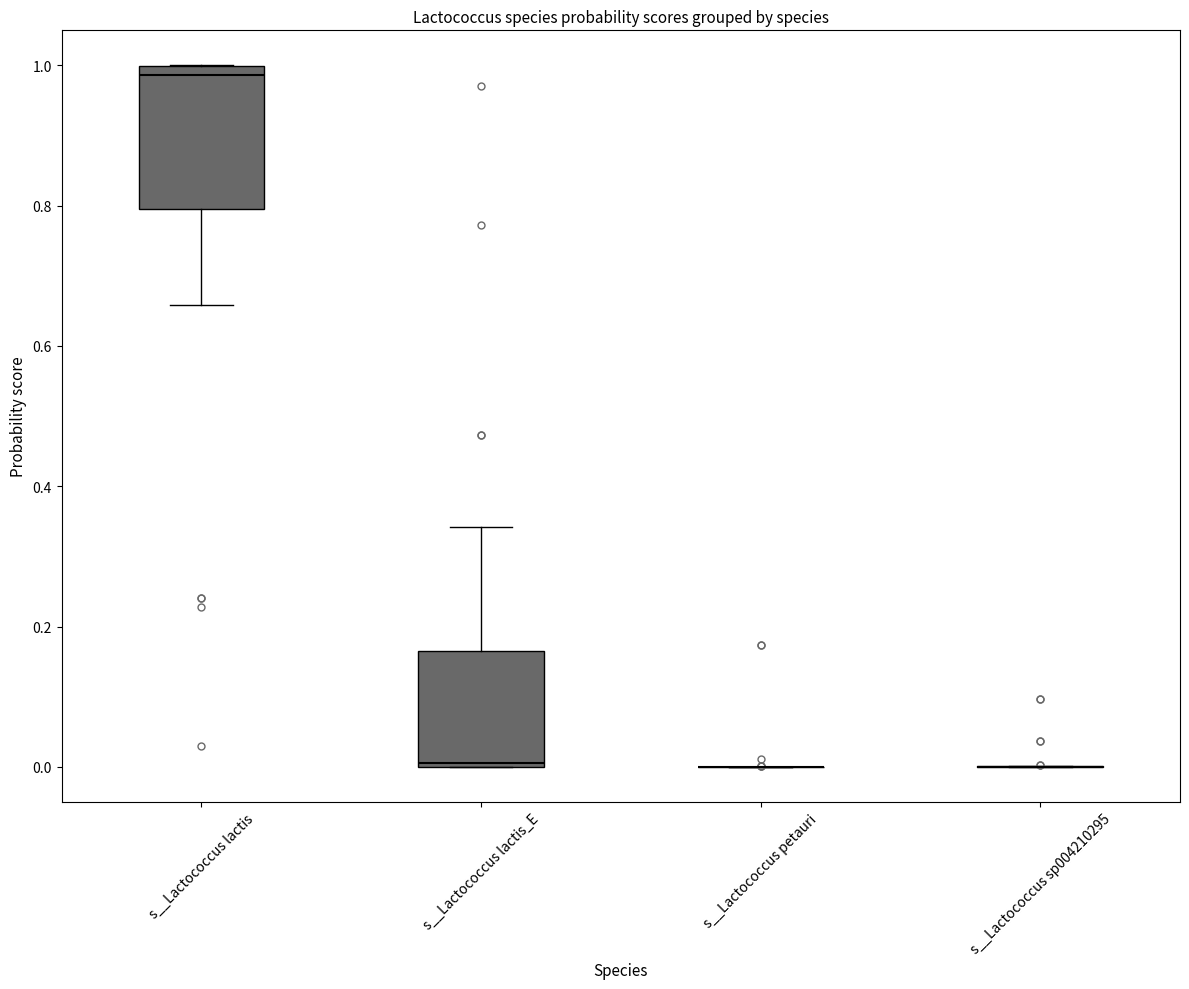

Reading left to right, read every box against the y-axis: the position of its median line, the range the box covers, and the ends of its whiskers. The values are not printed on the chart, so give them approximately, as read against the axis.

s__Lactococcus lactis: median 0.98, box 0.80 to 1.00, whiskers 0.66 to 1.00
s__Lactococcus lactis_E: median 0.00, box 0.00 to 0.16, whiskers 0.00 to 0.34
s__Lactococcus petauri: box collapsed to a line at 0.00, whiskers 0.00 to 0.00
s__Lactococcus sp004210295: box collapsed to a line at 0.00, whiskers 0.00 to 0.00